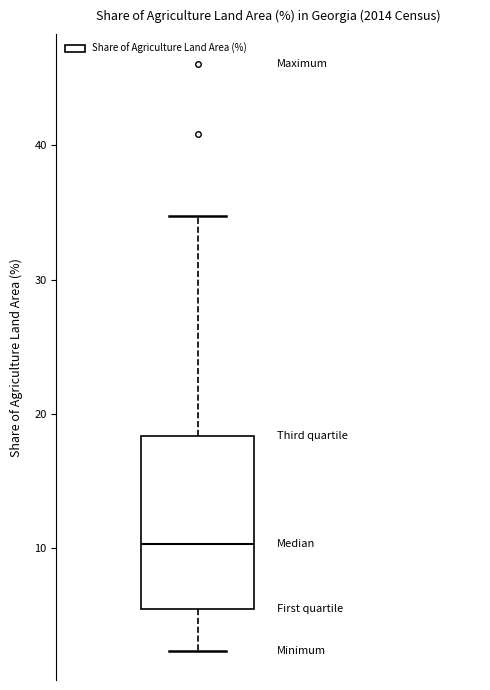

Where does the upper whisker of the box end on the y-axis? The values are not printed on the chart, so give them approximately, as read against the axis.

35